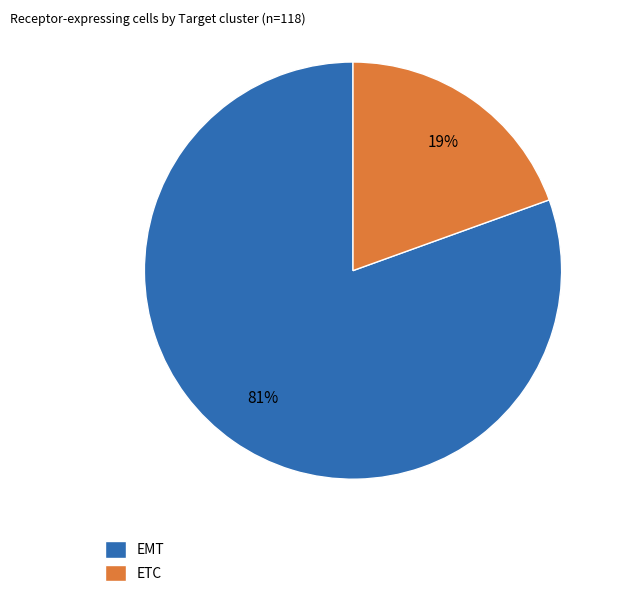

To the nearest percent, what percentage of the pie is ETC?

19%